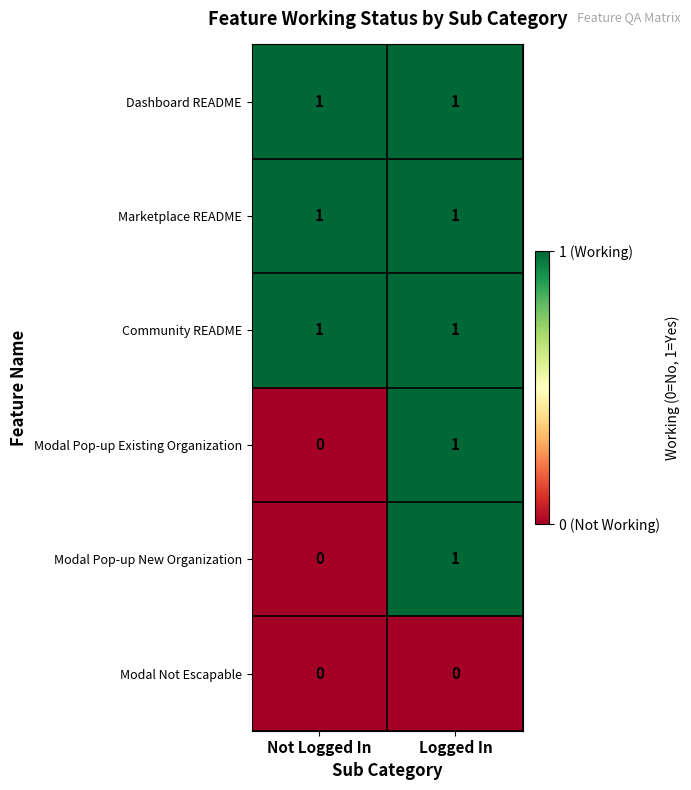

Is it true that Modal Pop-up Existing Organization equals 1 at Logged In?

True